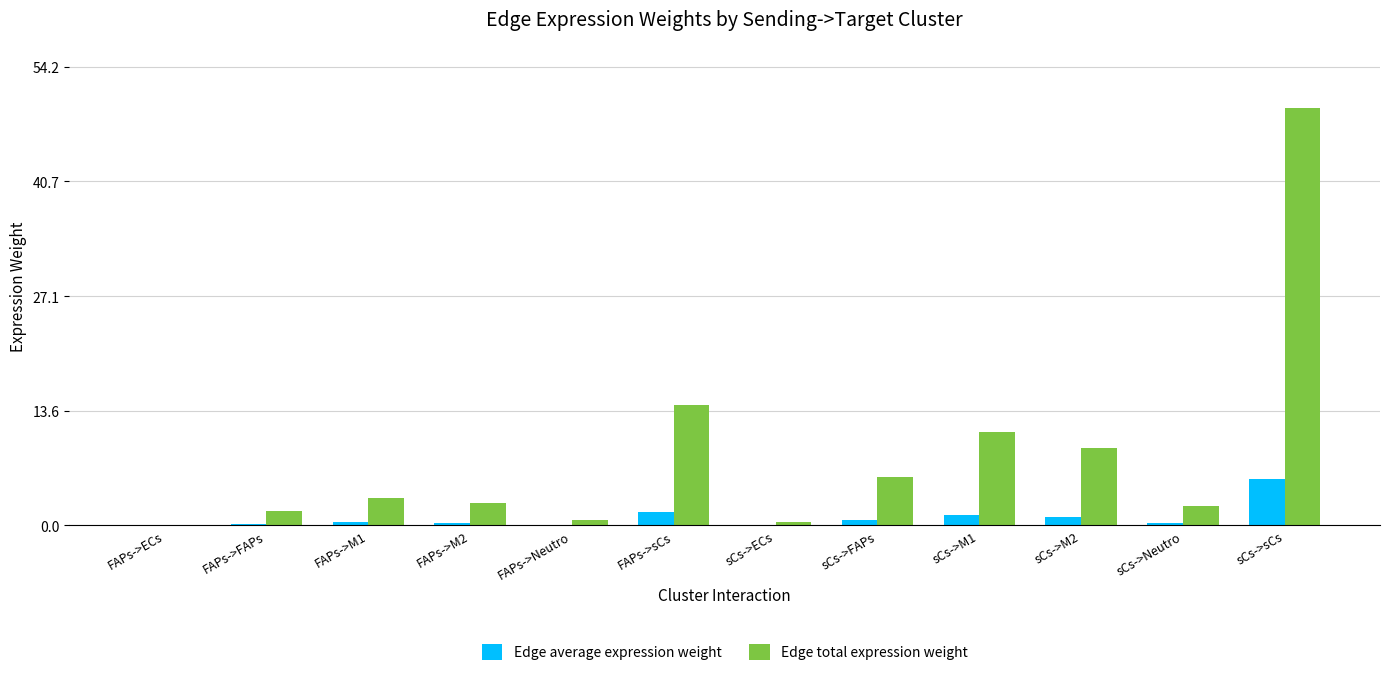

What is the sum of all Edge total expression weight values?

100.5